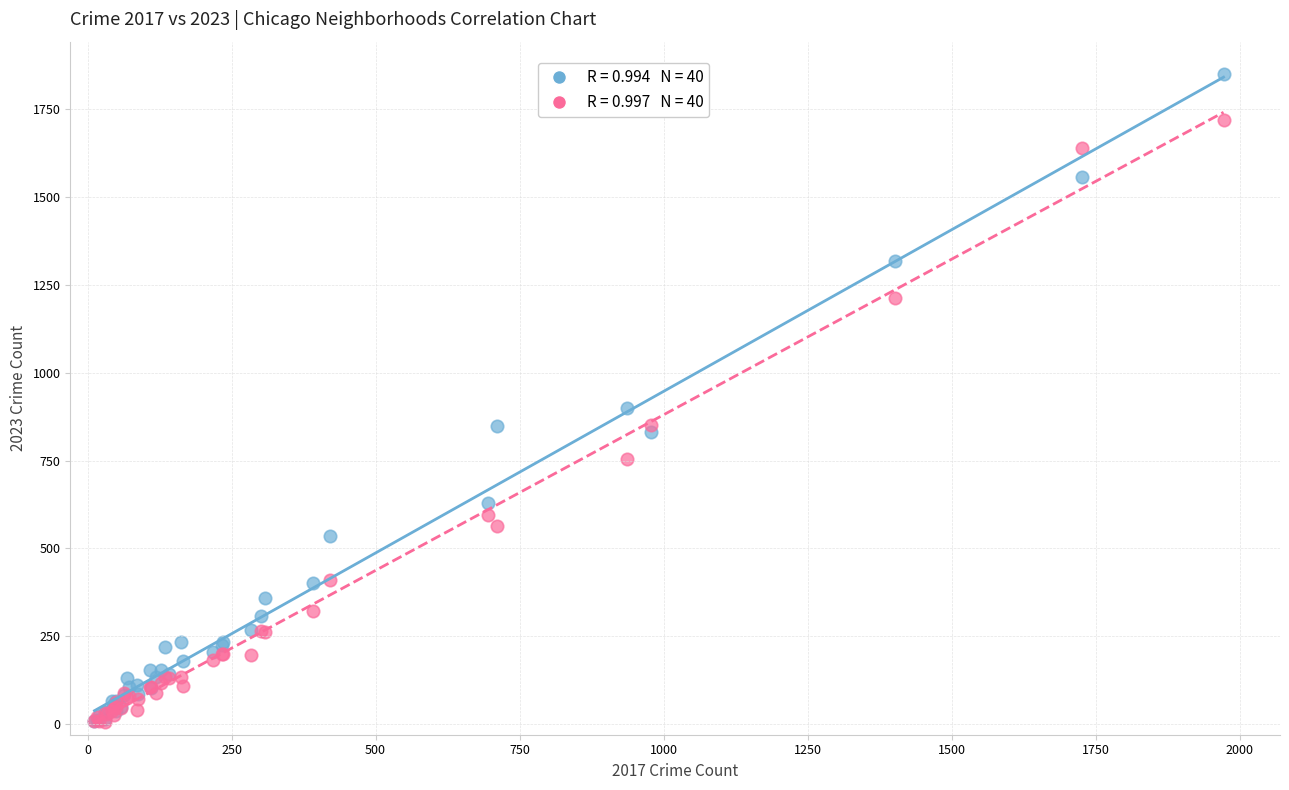

Across all series, what Y value is closest to 927?

900